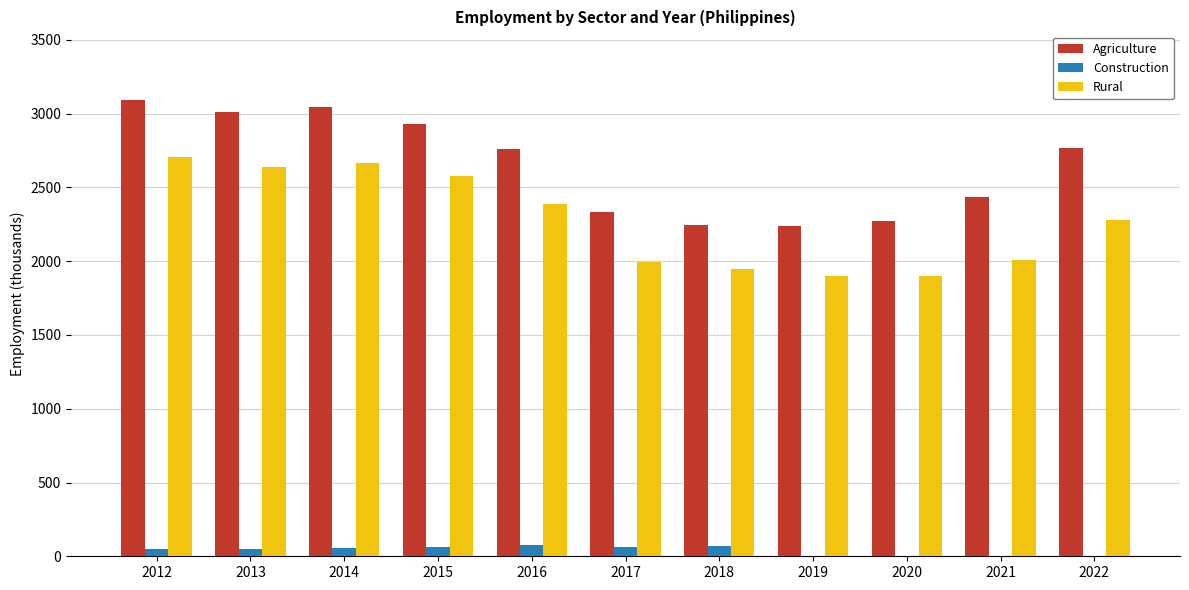

Is the value of Agriculture at 2017 greater than the value of Construction at 2022?

Yes